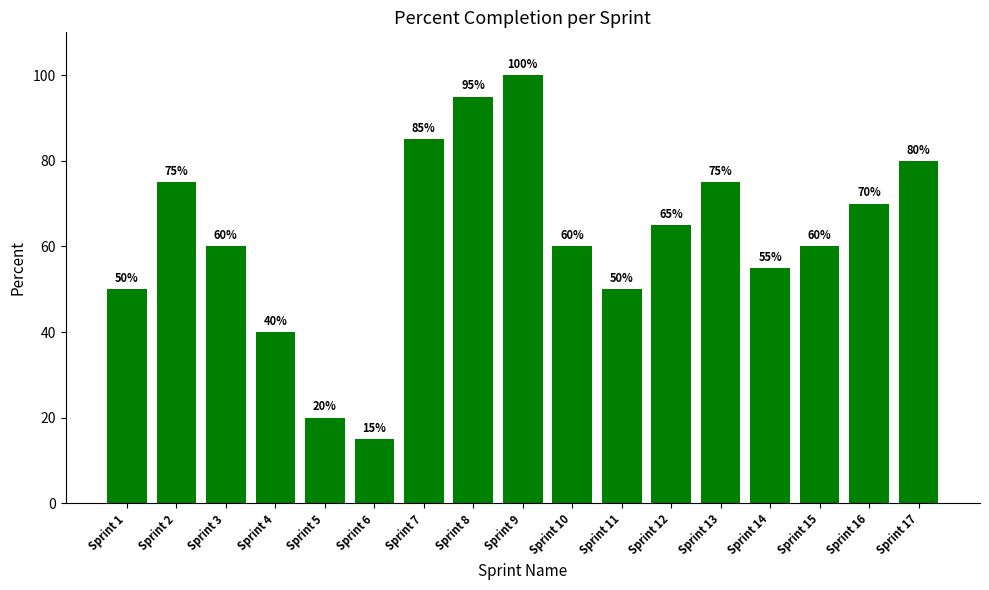

How many values are below 60?

6